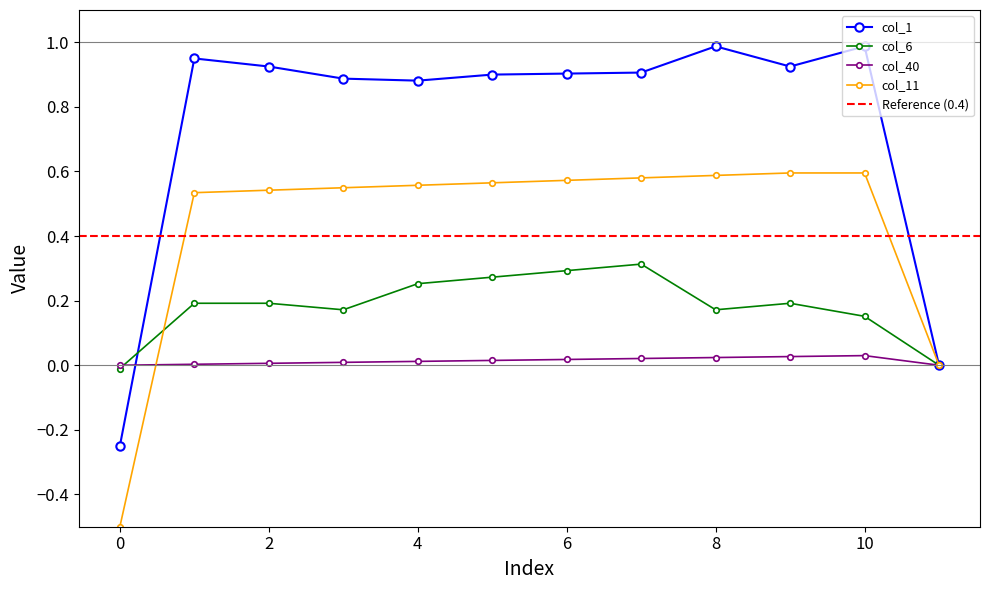

Rank the series at 4 from highest to lowest value.

col_1, col_13, col_6, col_40